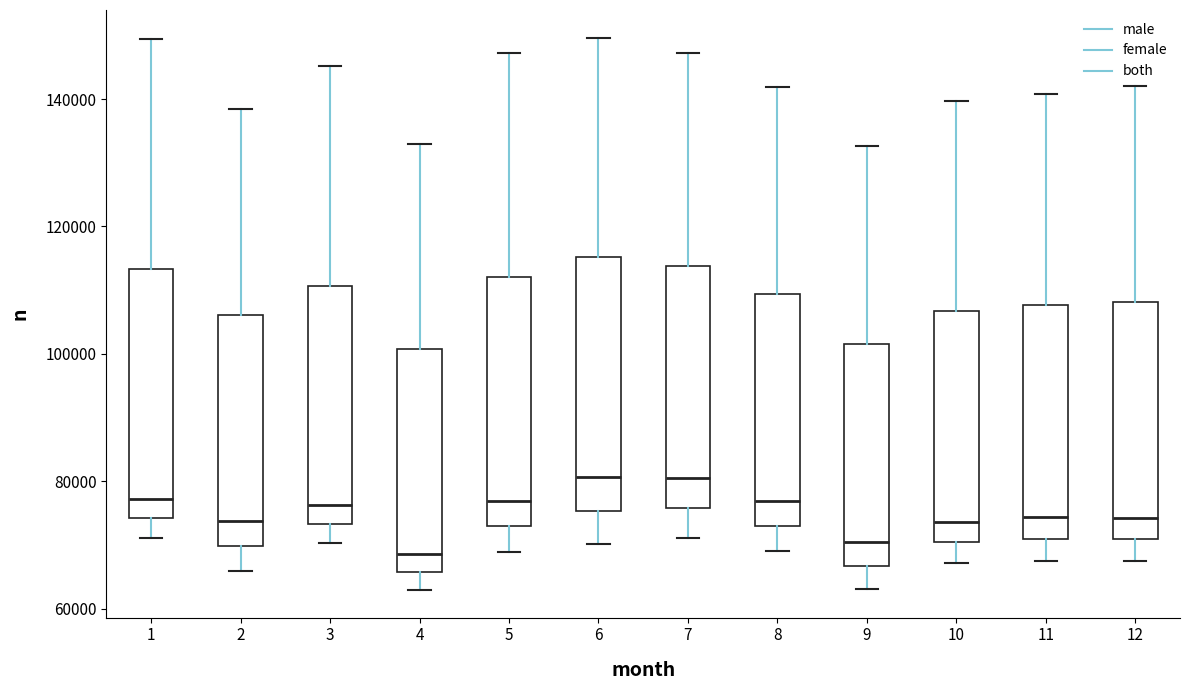

Reading left to right, transcribe this box plot: for each box, give where its median line is, the range the box spans, and where its two whiskers end, as read against the y-axis. The values are not printed on the chart, so give them approximately, as read against the axis.

1: median 78000, box 74000 to 114000, whiskers 72000 to 150000
2: median 74000, box 70000 to 106000, whiskers 66000 to 138000
3: median 76000, box 74000 to 110000, whiskers 70000 to 146000
4: median 68000, box 66000 to 100000, whiskers 62000 to 132000
5: median 76000, box 72000 to 112000, whiskers 68000 to 148000
6: median 80000, box 76000 to 116000, whiskers 70000 to 150000
7: median 80000, box 76000 to 114000, whiskers 72000 to 148000
8: median 76000, box 74000 to 110000, whiskers 70000 to 142000
9: median 70000, box 66000 to 102000, whiskers 64000 to 132000
10: median 74000, box 70000 to 106000, whiskers 68000 to 140000
11: median 74000, box 72000 to 108000, whiskers 68000 to 140000
12: median 74000, box 70000 to 108000, whiskers 68000 to 142000